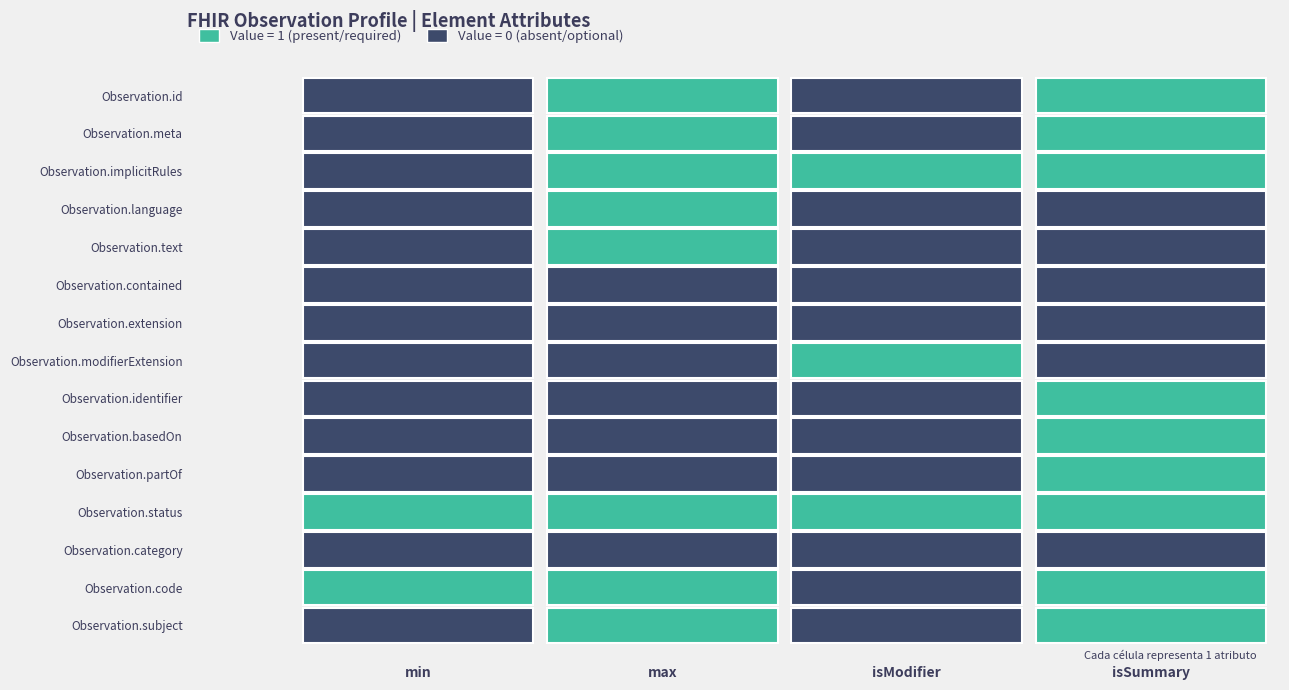

How many categories are shown in the chart?

4